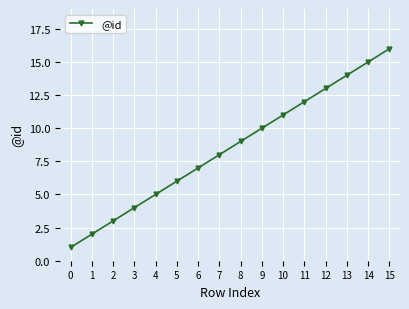

True or false: the data shows 8 at 7.

True